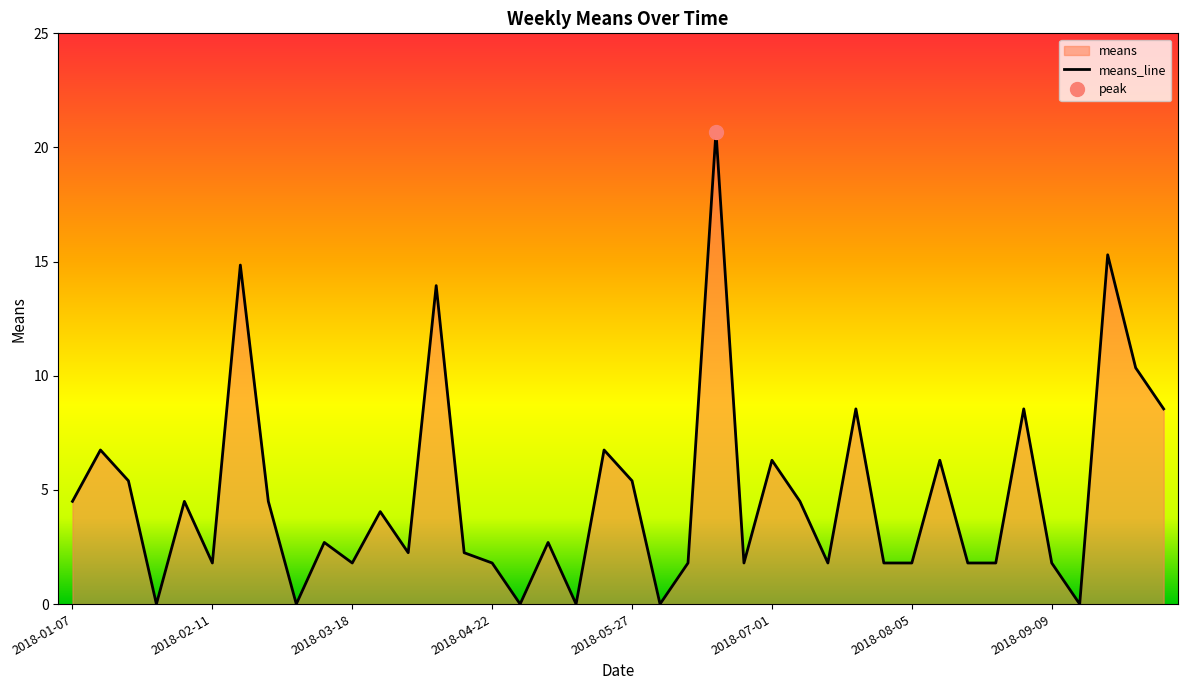

True or false: means_line has a value of 5.4 at 2018-05-27.

True